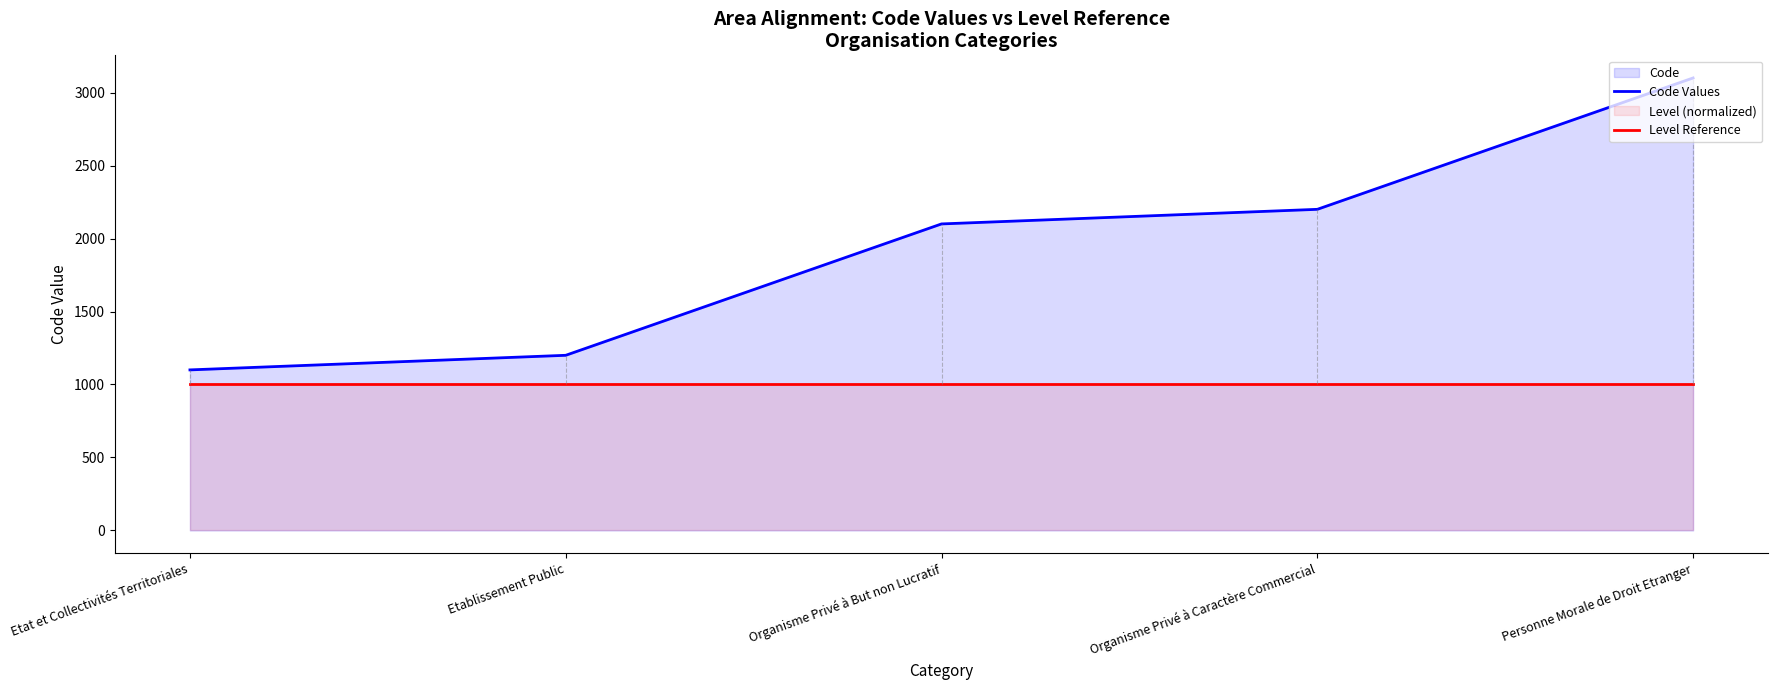

Reading right to left, list all the values displayed in this chart.

Code Values: Personne Morale de Droit Etranger=3100	Organisme Privé à Caractère Commercial=2200	Organisme Privé à But non Lucratif=2100	Etablissement Public=1200	Etat et Collectivités Territoriales=1100
Level Reference: Personne Morale de Droit Etranger=1000	Organisme Privé à Caractère Commercial=1000	Organisme Privé à But non Lucratif=1000	Etablissement Public=1000	Etat et Collectivités Territoriales=1000